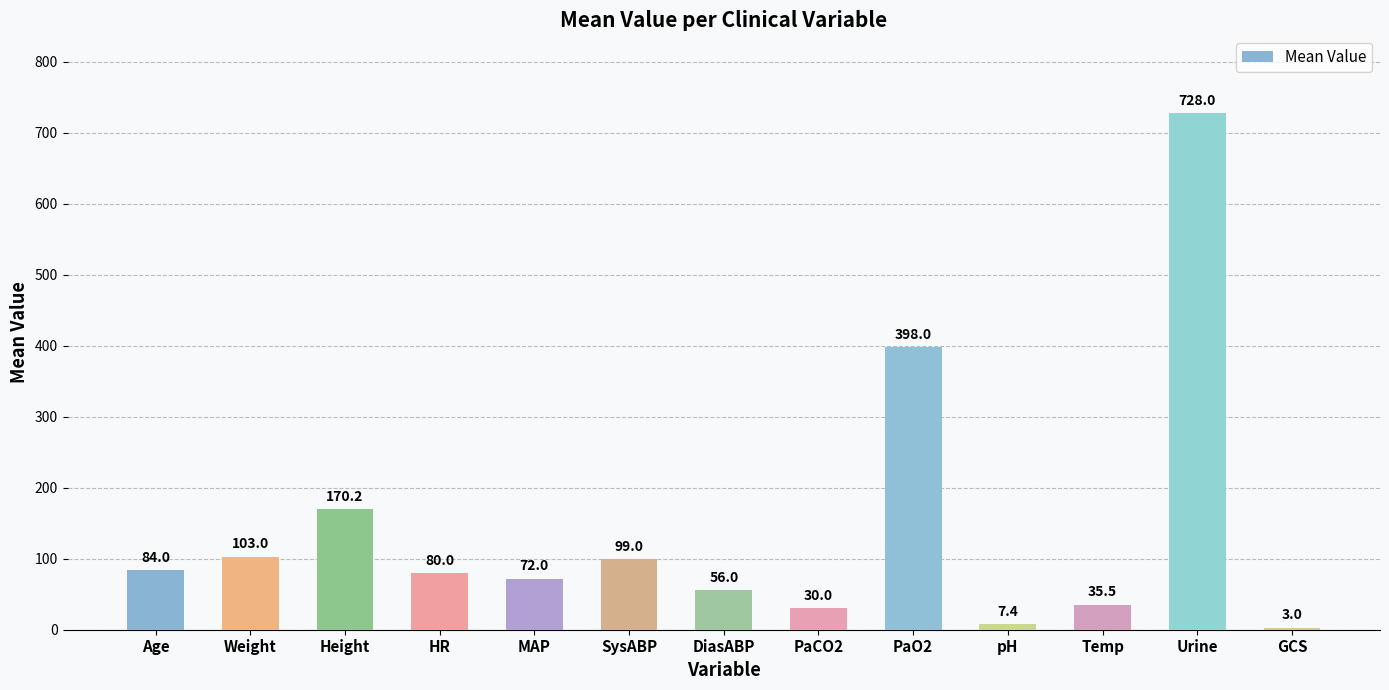

What is the ratio of the value at Age to the value at Height?

0.5